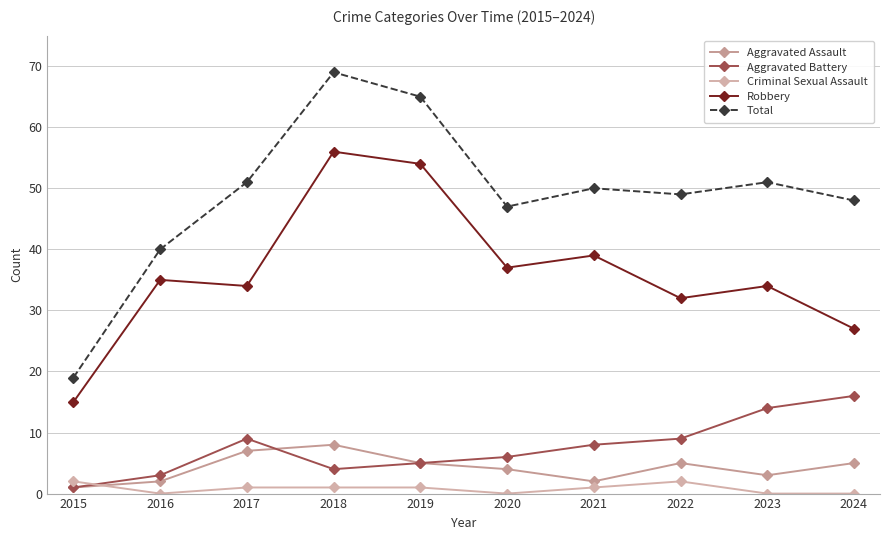

What is the value of the Total point at the 4th from the left?

69